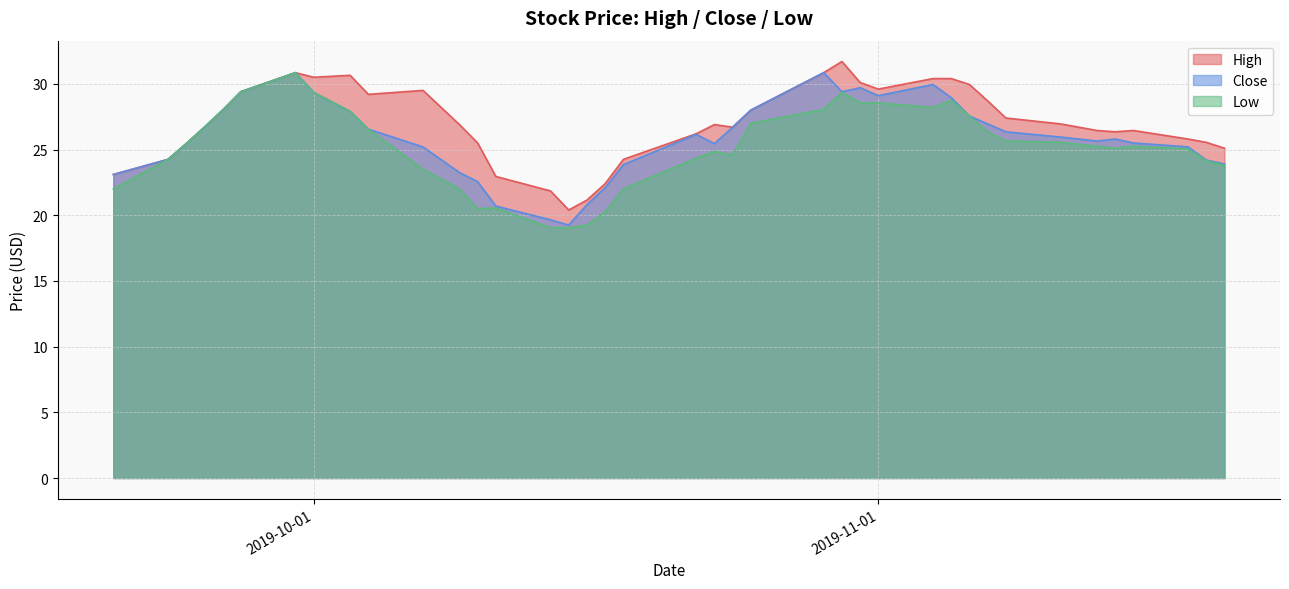

At how many categories does at least one series exceed 23?

34